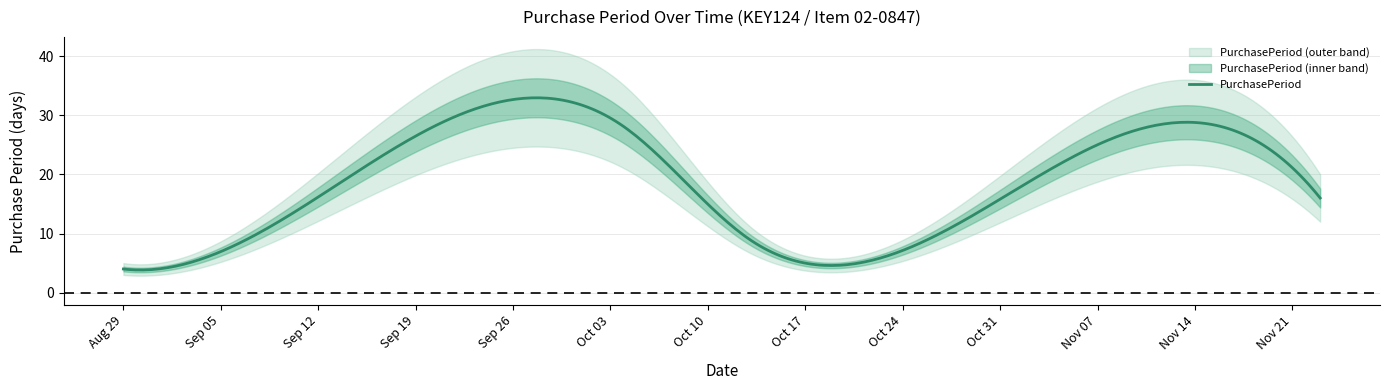

What is the label of the 2nd point from the left?

2016-09-06